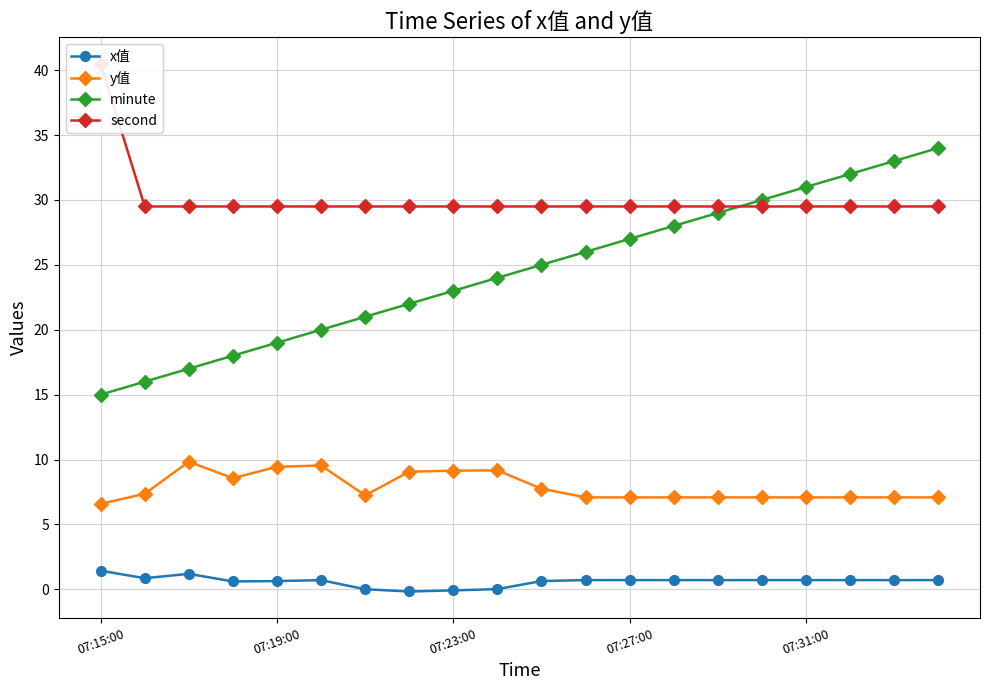

What are all the series names shown in the legend?

x值, y值, minute, second